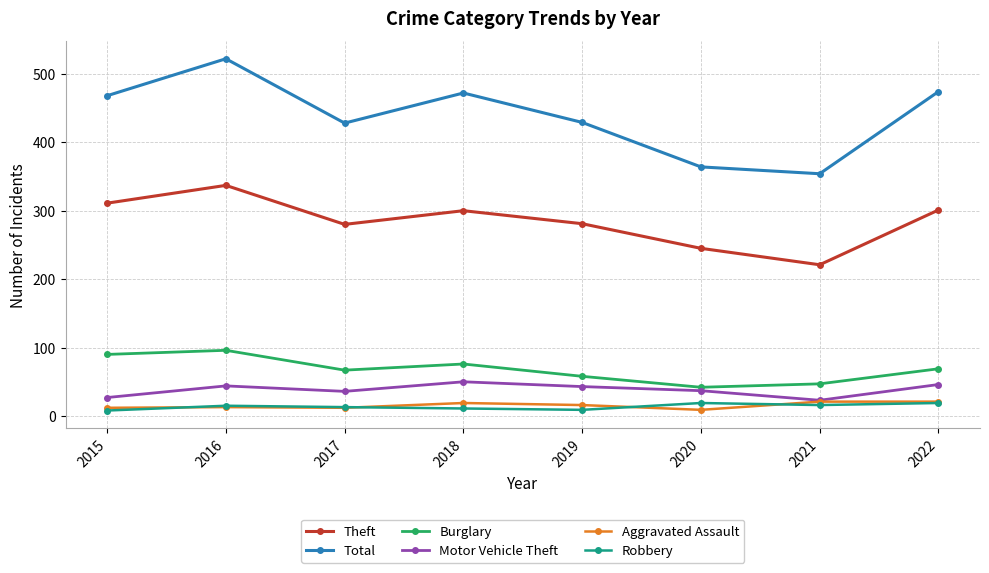

Rank the series at 2020 from highest to lowest value.

Total, Theft, Burglary, Motor Vehicle Theft, Robbery, Aggravated Assault